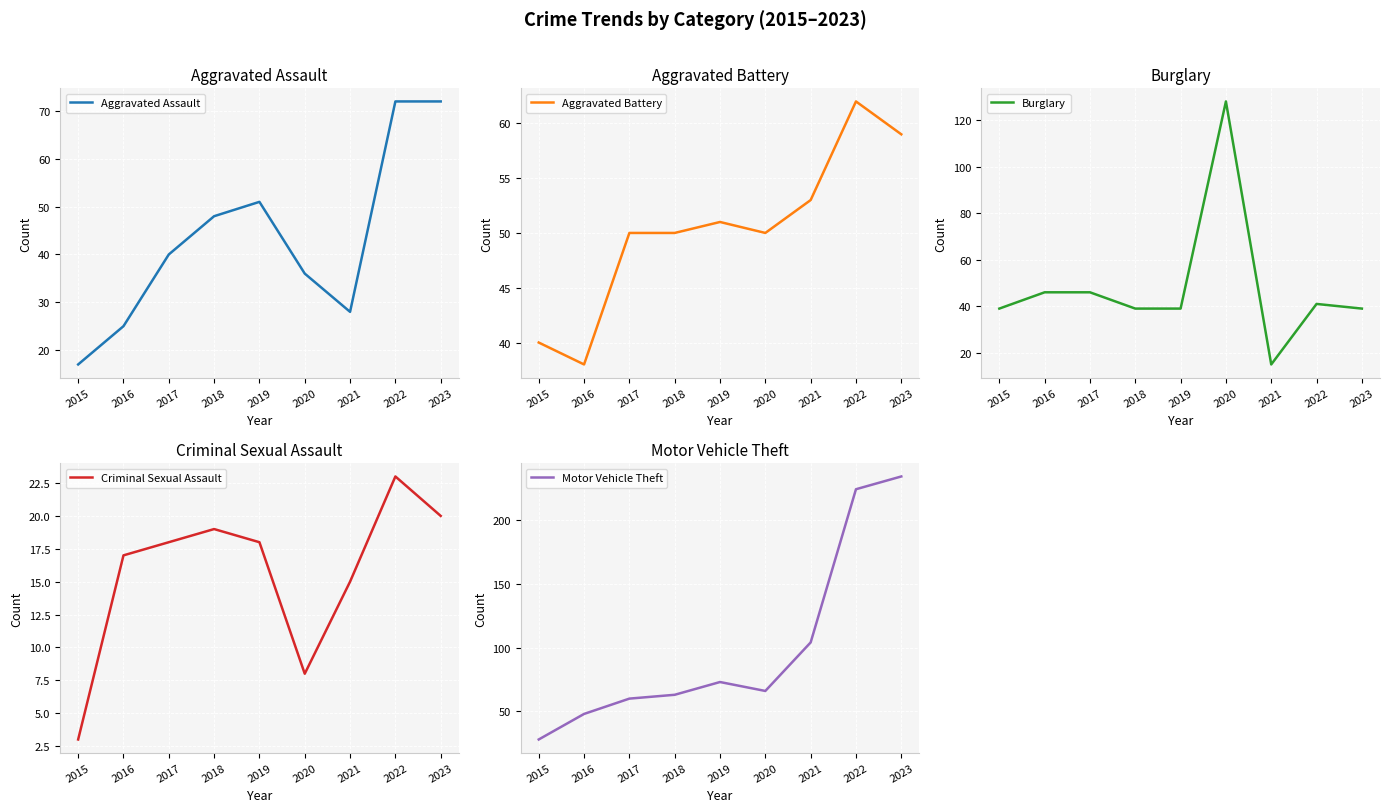

What is the sum of the Motor Vehicle Theft values at 2018 and 2023?

297